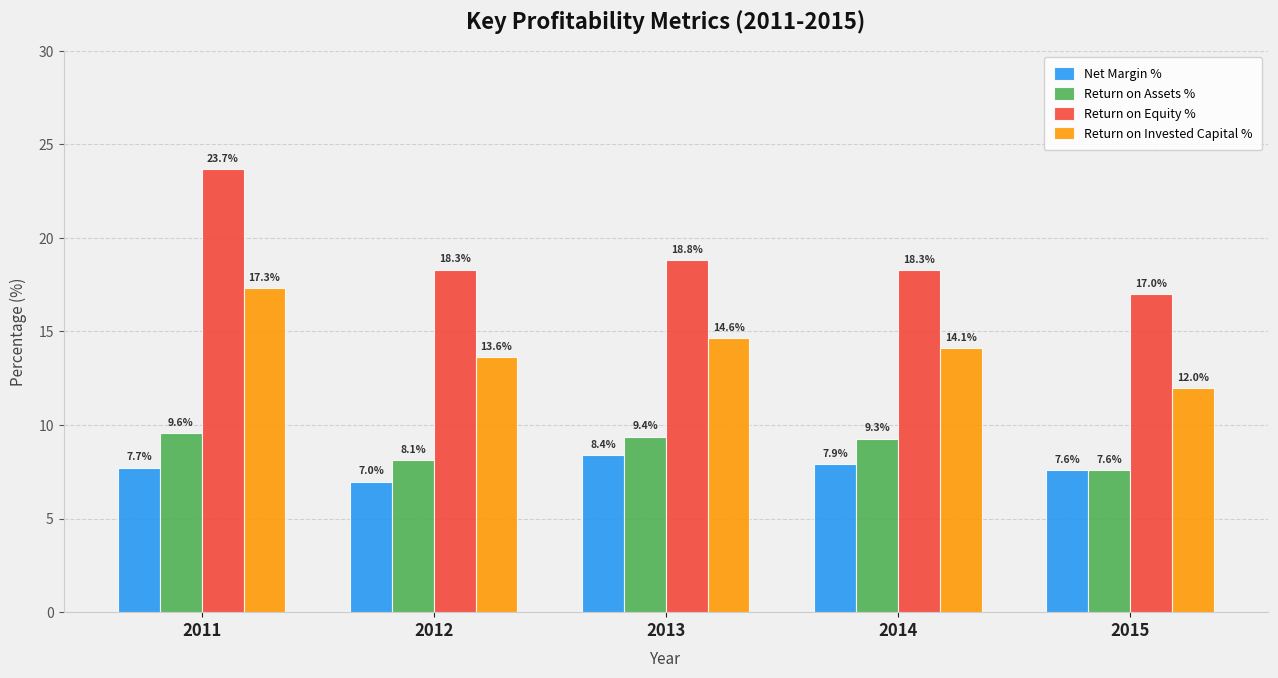

Is it true that Net Margin % equals 7.9 at 2014?

True